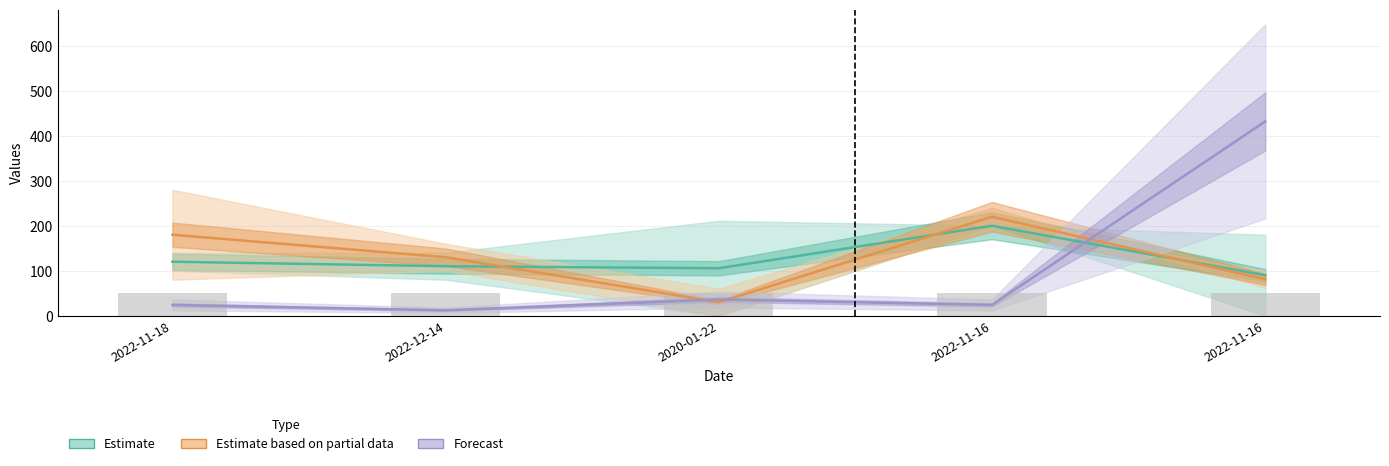

What is the difference between the highest and lowest values at 2022-11-16?

196.0